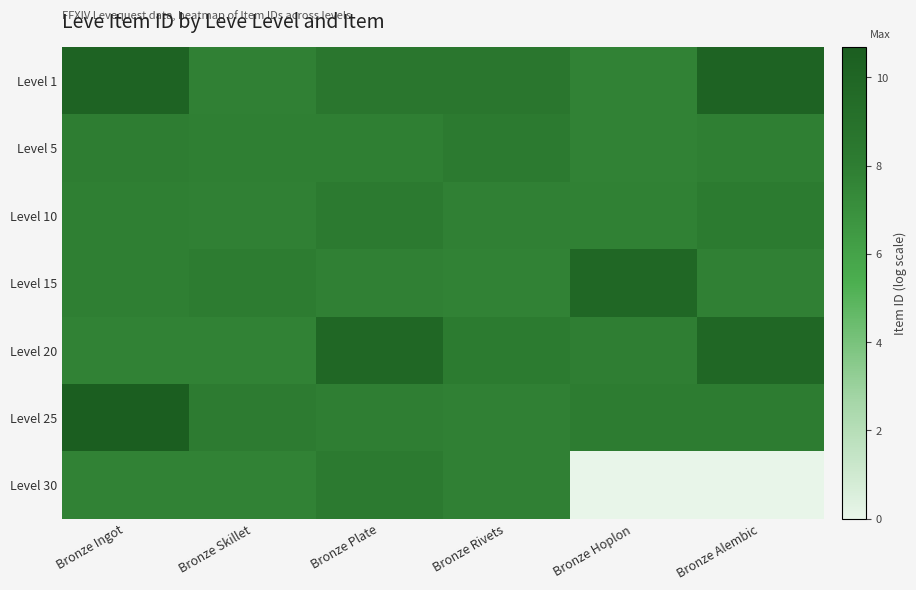

Which series has the largest total across all categories?

Level 1